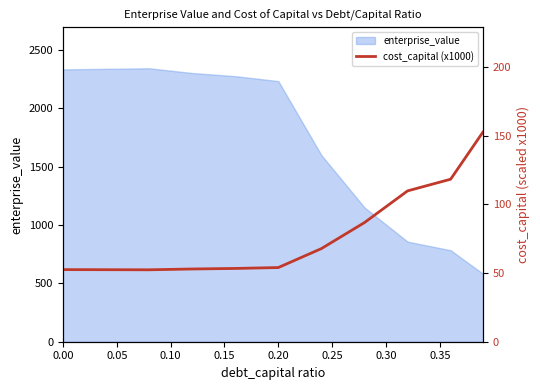

What is the minimum value for enterprise_value?

581.9